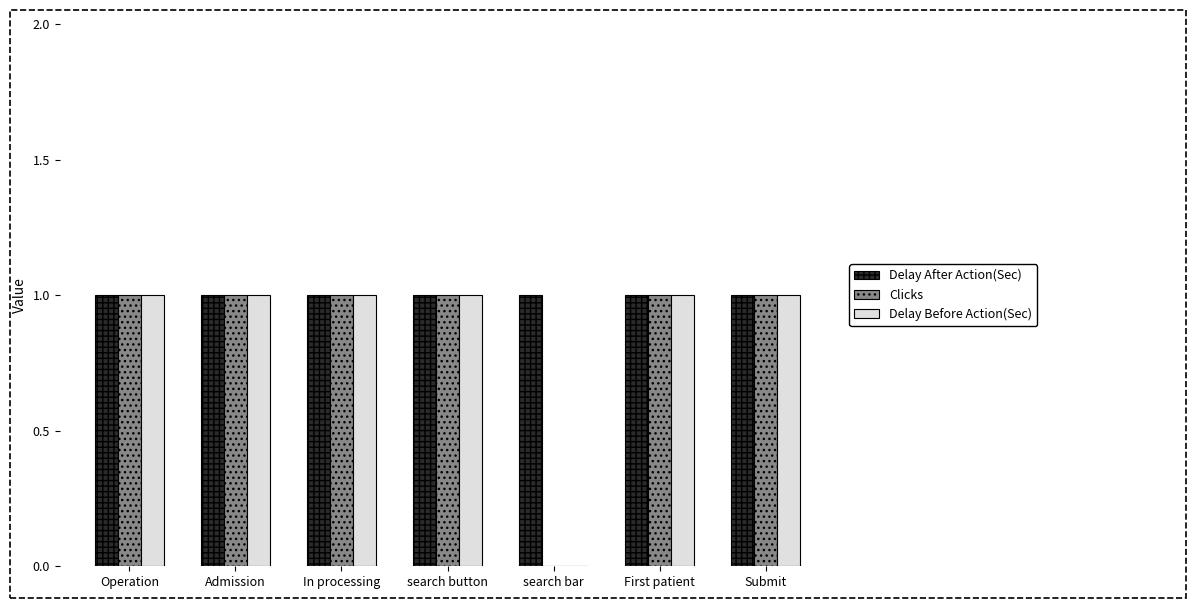

What is the highest value of the Delay Before Action(Sec) series?

1